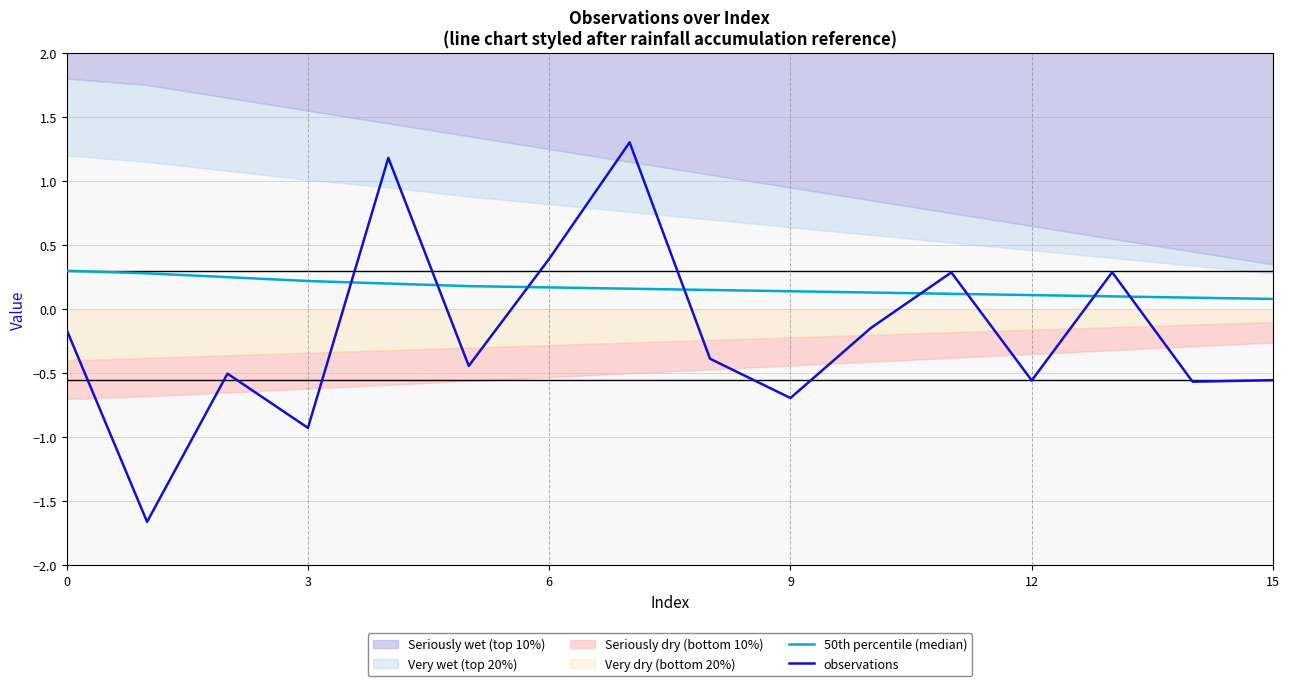

Rank the series by their maximum value, from highest to lowest.

observations, 50th percentile (median)